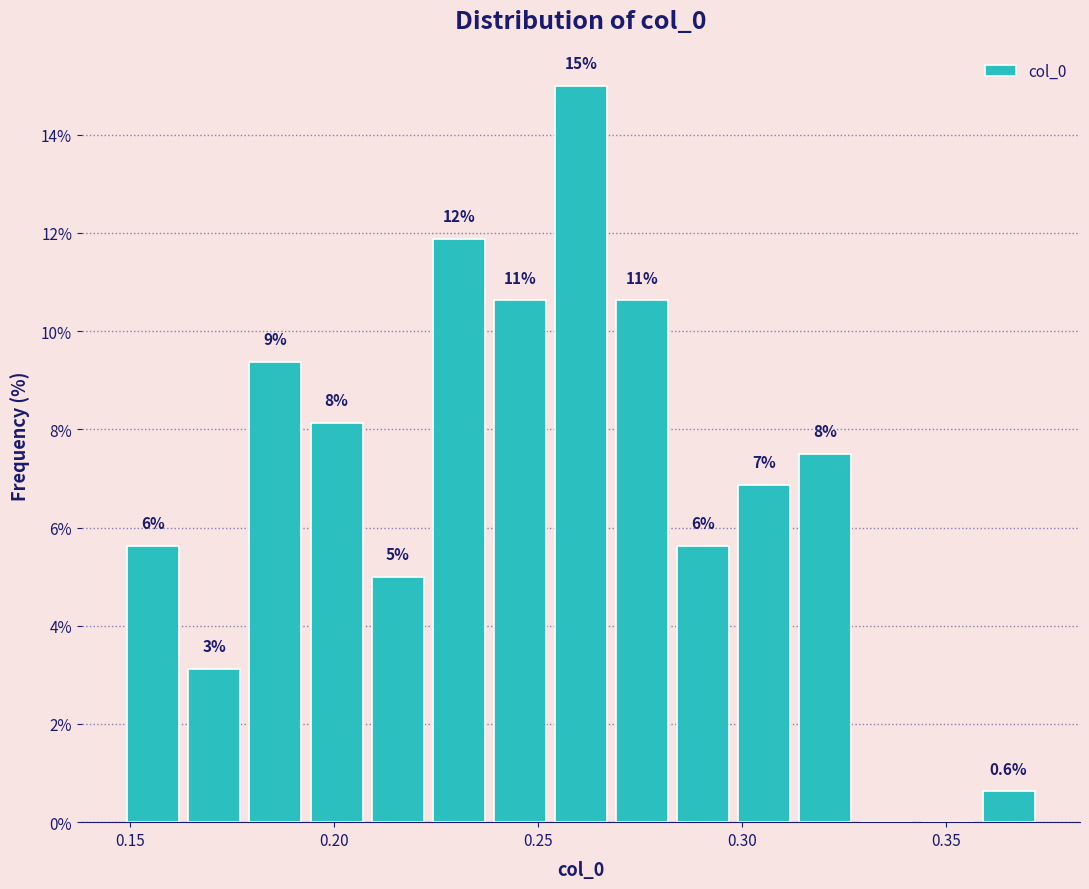

Around what value on the x-axis is the tallest bar? Give the approximate position of its centre, as read against the axis.

0.260